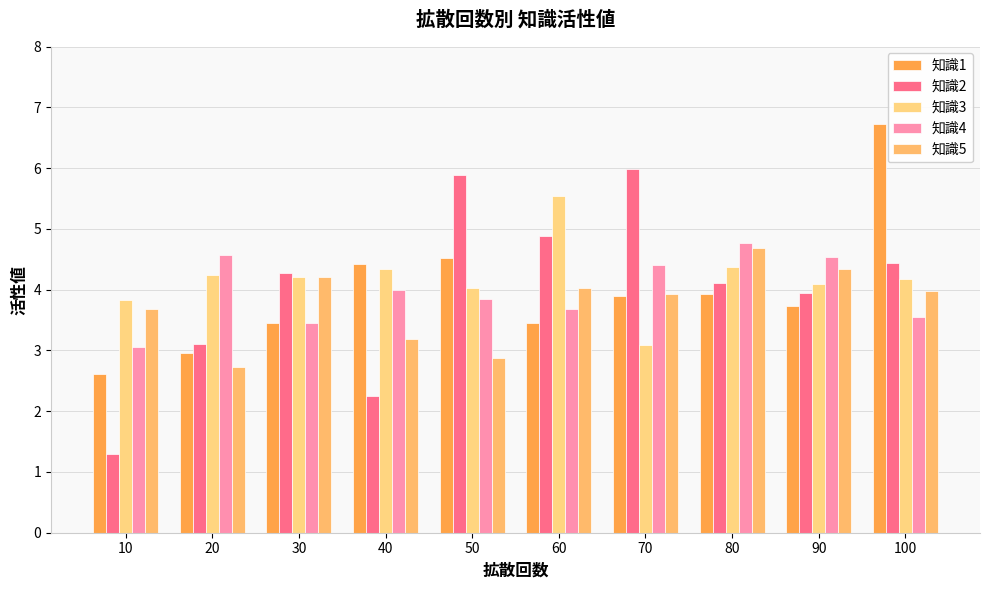

Which label corresponds to the smallest value in the chart?

10